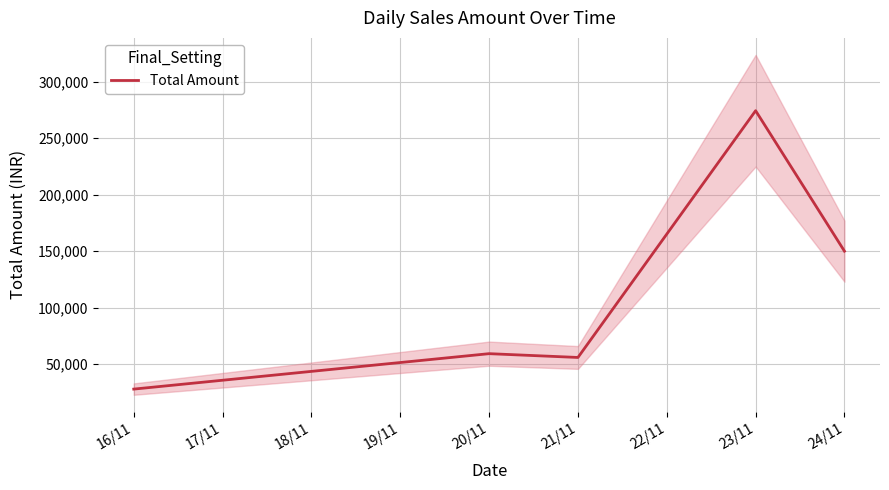

What is the smallest value displayed?

27998.9